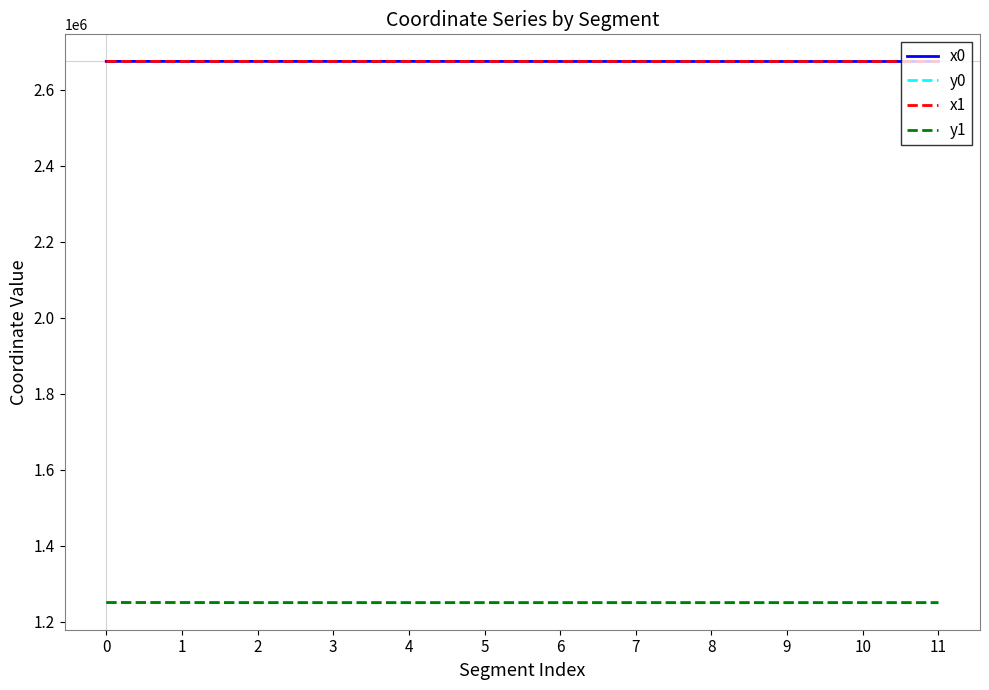

How many intersections are there between x0 and x1?

5